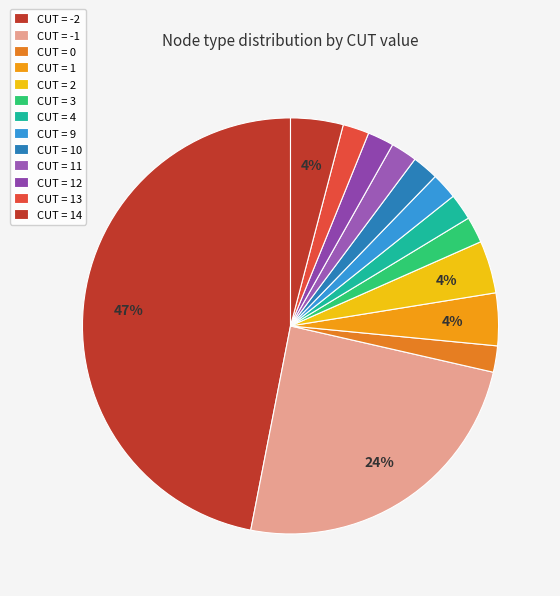

How many segments does this pie chart have?

13